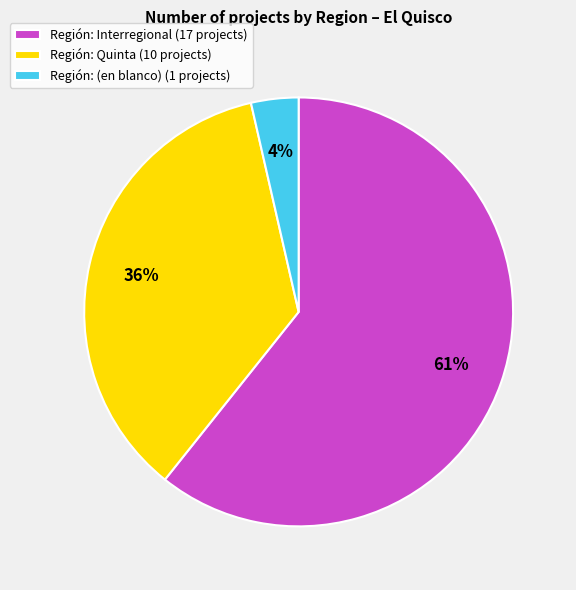

Which has a higher value, Región: (en blanco) (1 projects) or Región: Interregional (17 projects)?

Región: Interregional (17 projects)